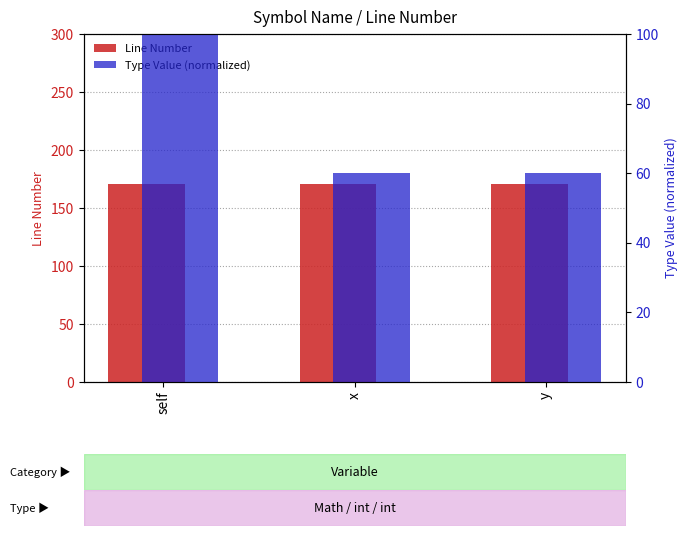

Which category has the lowest value across all series?

x